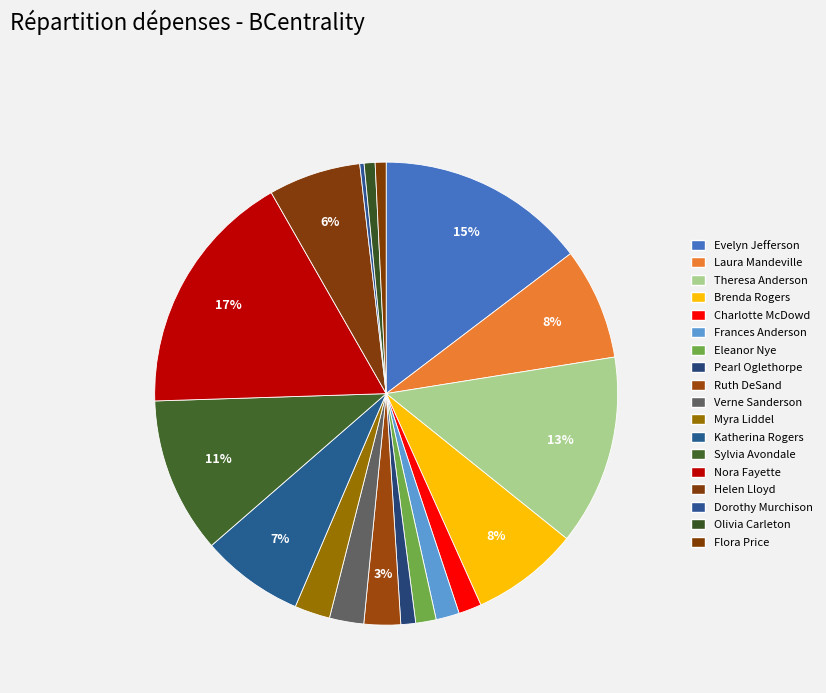

Rank the categories by value from lowest to highest.

Dorothy Murchison, Olivia Carleton, Flora Price, Pearl Oglethorpe, Eleanor Nye, Charlotte McDowd, Frances Anderson, Verne Sanderson, Myra Liddel, Ruth DeSand, Helen Lloyd, Katherina Rogers, Brenda Rogers, Laura Mandeville, Sylvia Avondale, Theresa Anderson, Evelyn Jefferson, Nora Fayette